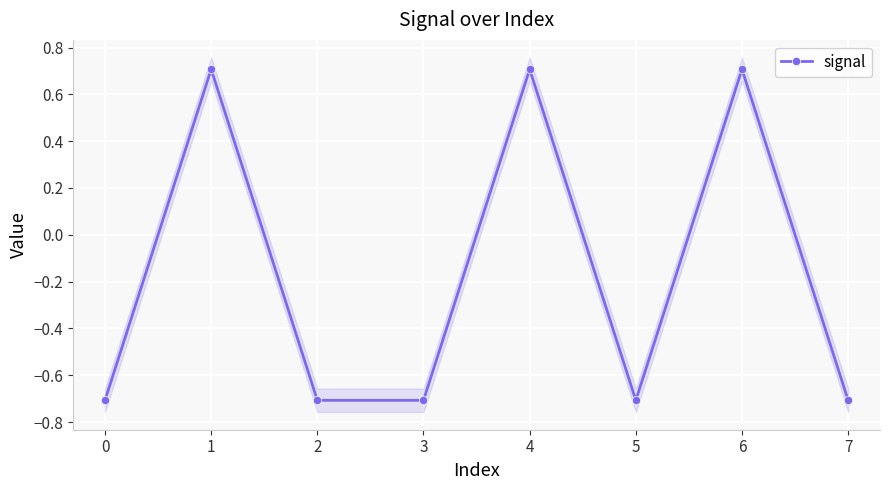

Which has a higher value, 3 or 4?

4